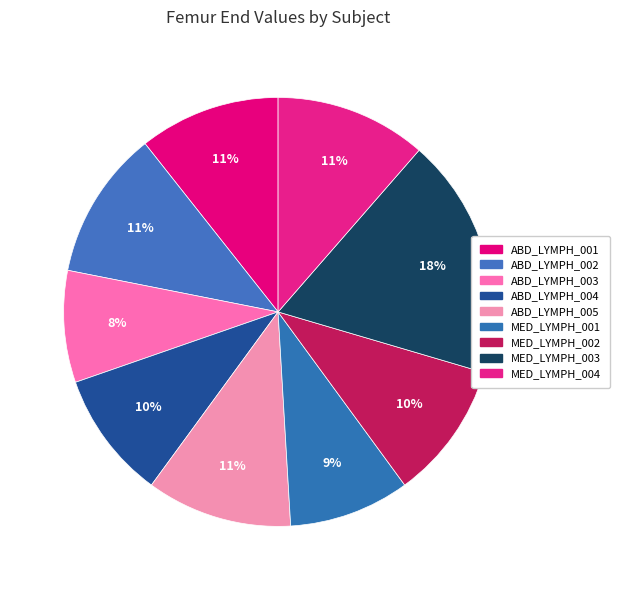

Rank the categories by value from lowest to highest.

ABD_LYMPH_003, MED_LYMPH_001, ABD_LYMPH_004, MED_LYMPH_002, ABD_LYMPH_001, ABD_LYMPH_005, ABD_LYMPH_002, MED_LYMPH_004, MED_LYMPH_003